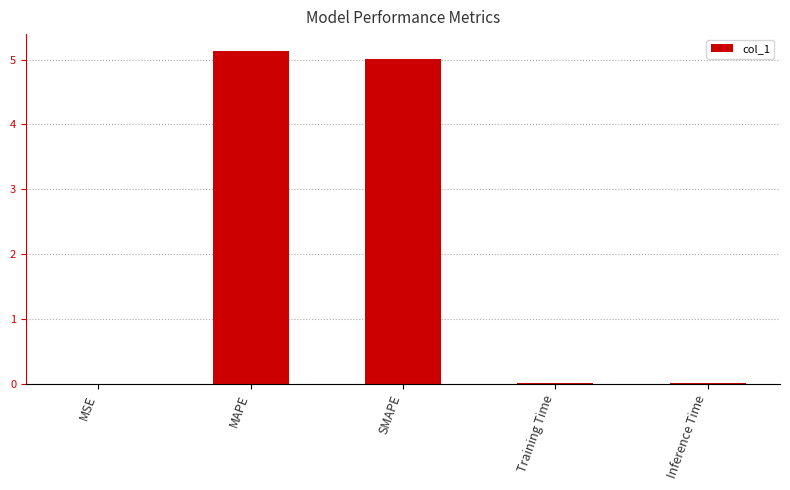

Which category has the highest value across all series?

MAPE